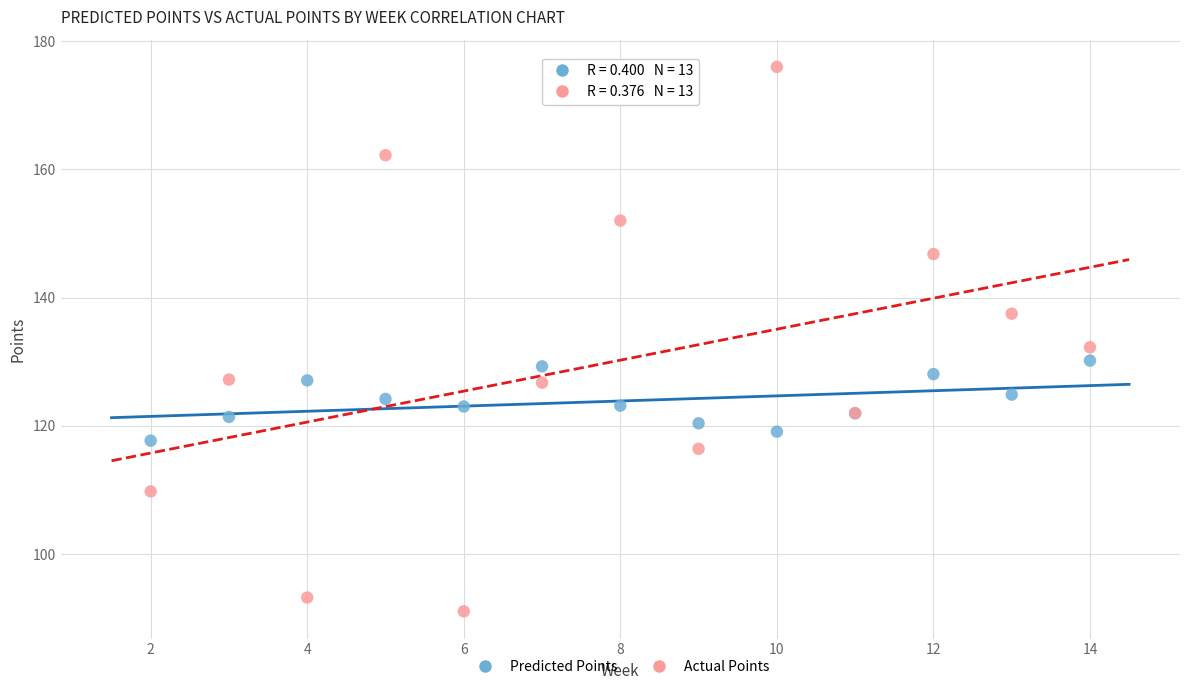

Which series contains the lowest Y value?

Actual Points